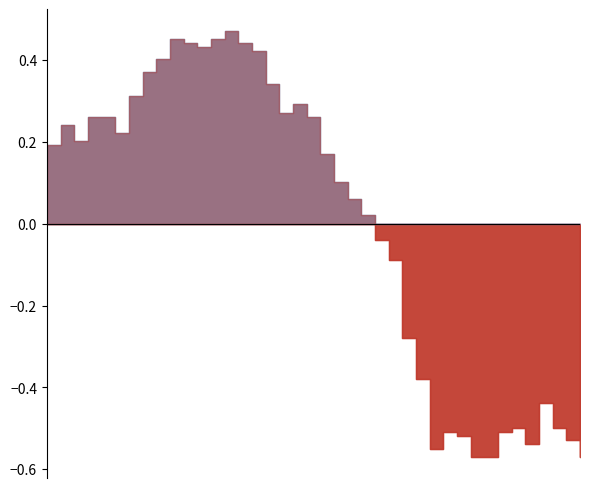

Which category has the highest value across all series?

201805